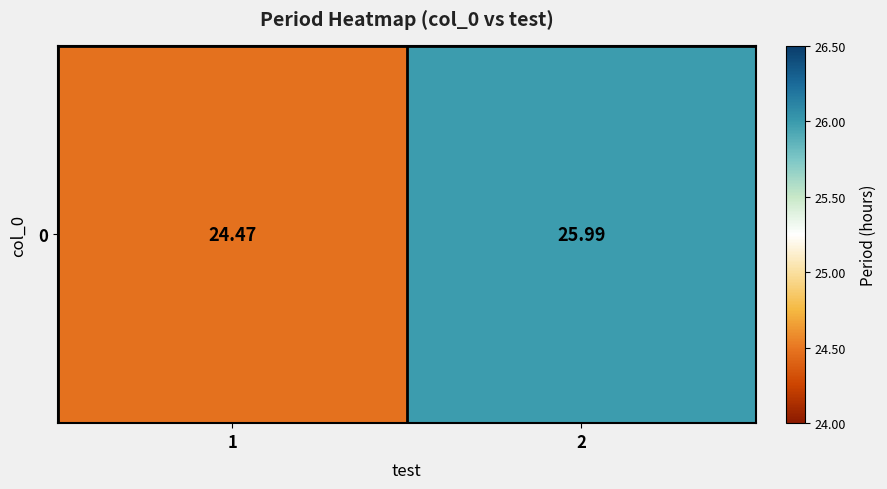

The chart shows a value of 24.5 at 1. True or false?

True